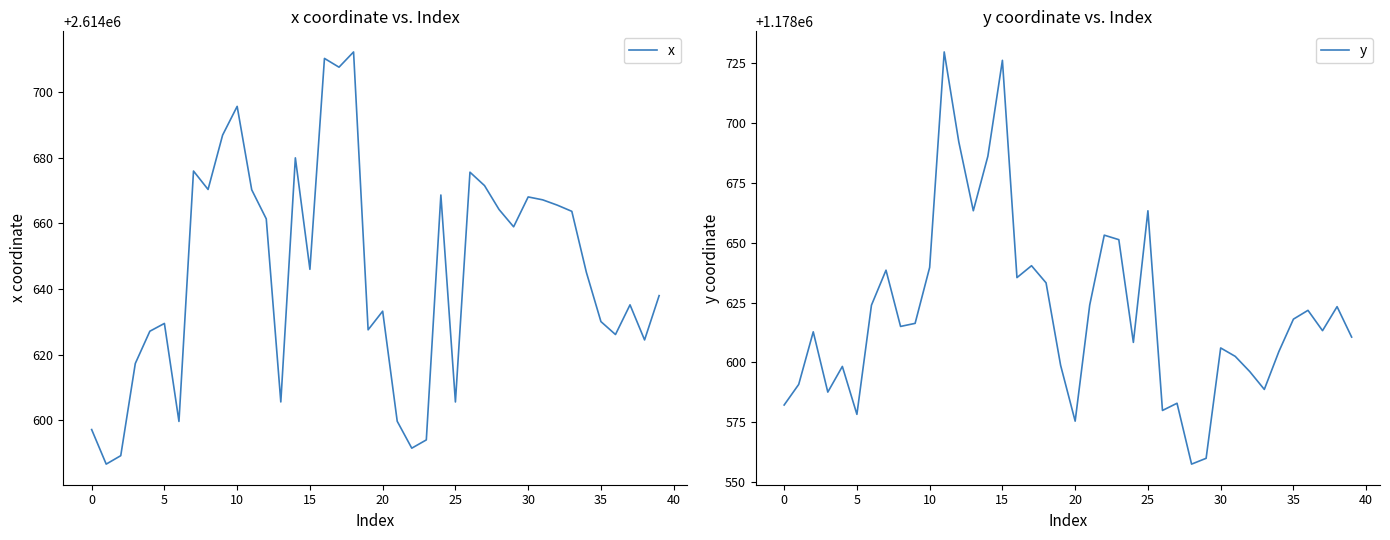

Rank the series by their average value, from lowest to highest.

y, x